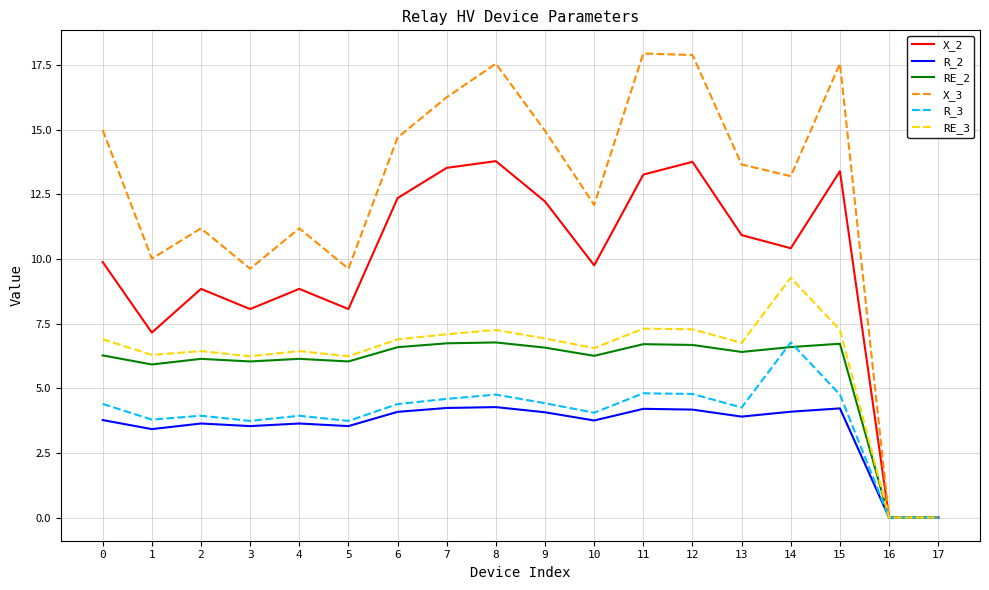

What is the spread (max minus min) of values at 0?

11.2